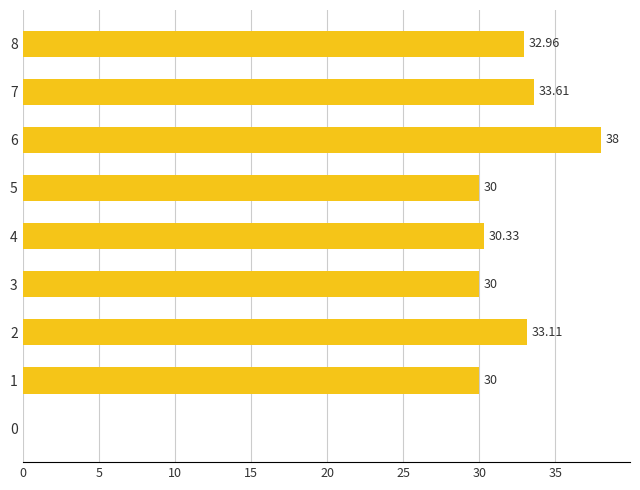

What is the sum of all values?

258.0